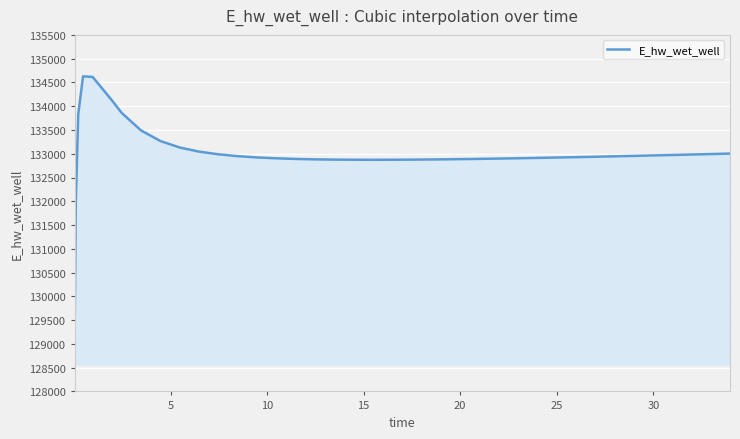

What is the maximum value shown in the chart?

134628.0